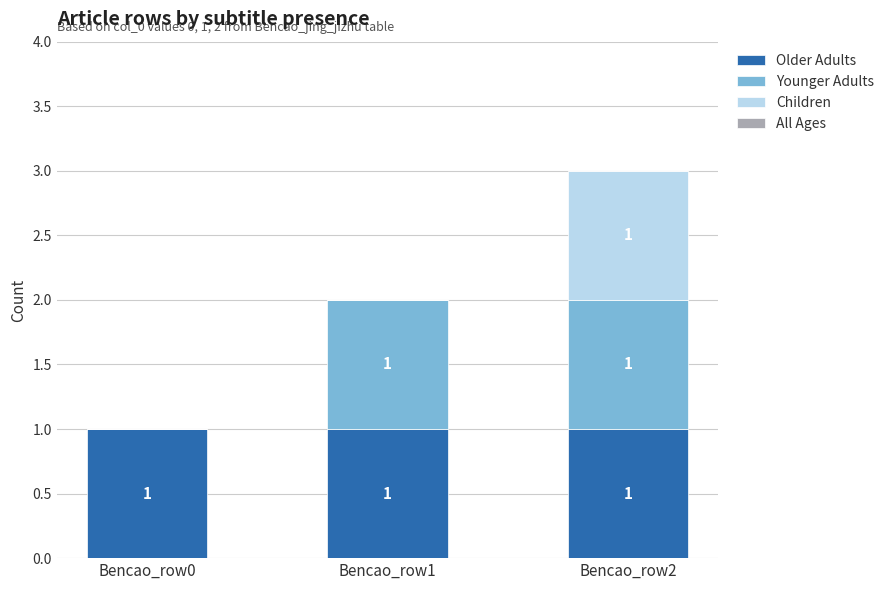

At which category is the sum across all series the highest?

Bencao_row2